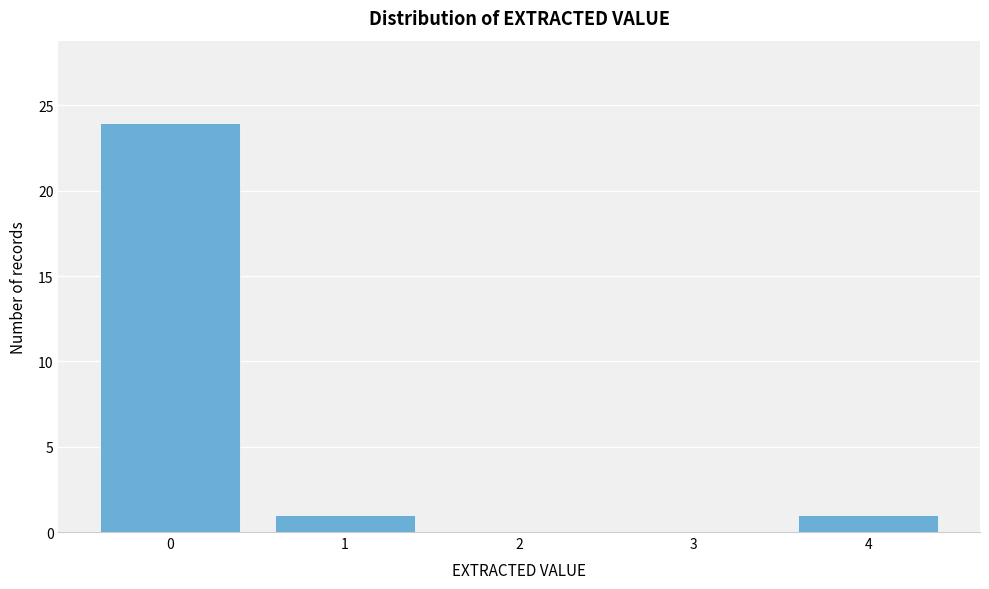

How tall is the bar that spans -0.5 to 0.5 on the x-axis? The values are not printed on the chart, so give them approximately, as read against the axis.

24